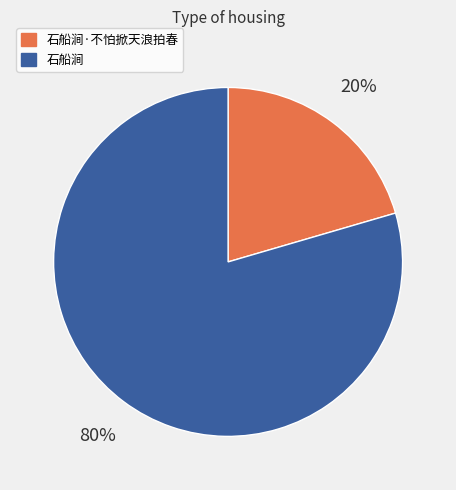

To the nearest percent, what is the average slice percentage?

50%